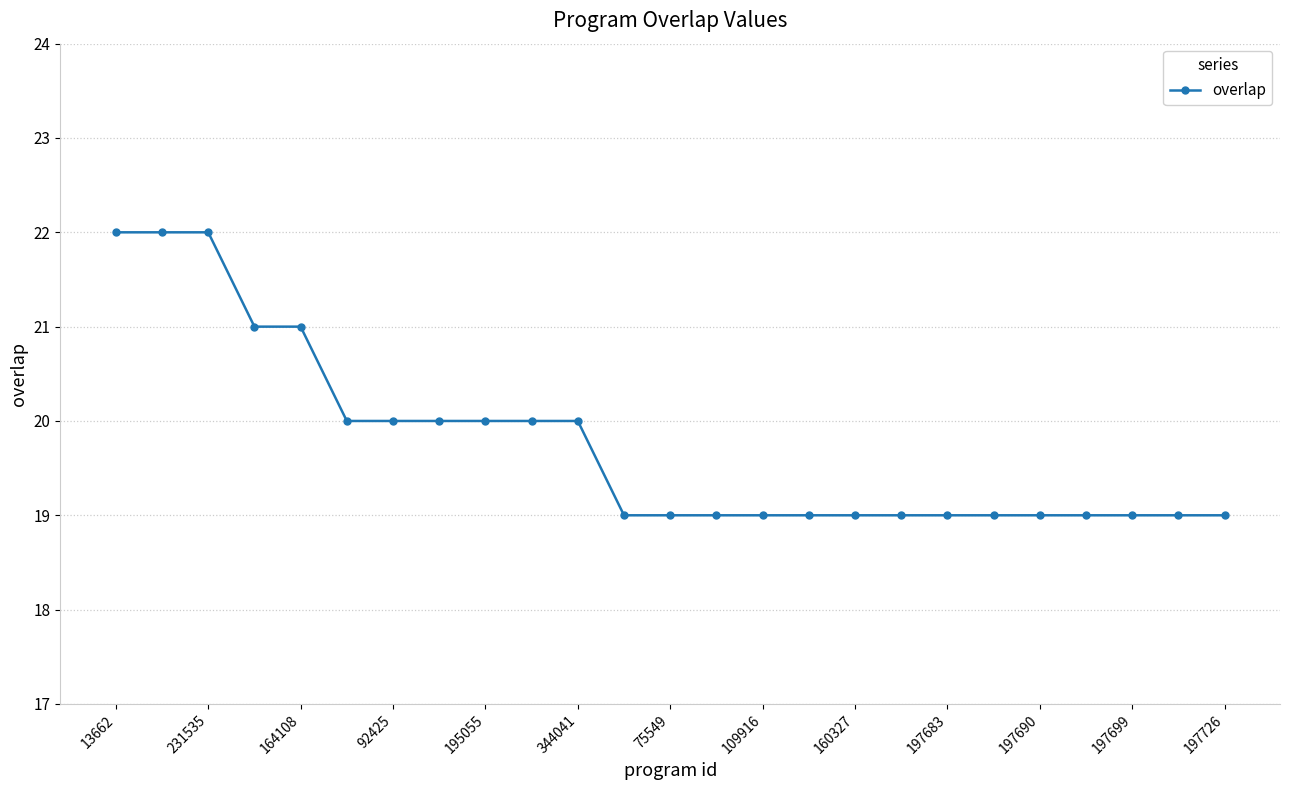

What is the greatest value displayed?

22